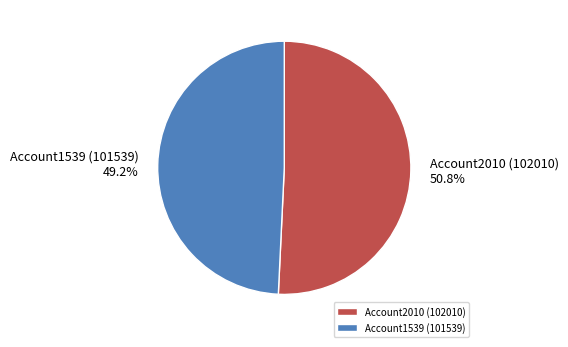

Does any single category account for the majority?

Yes